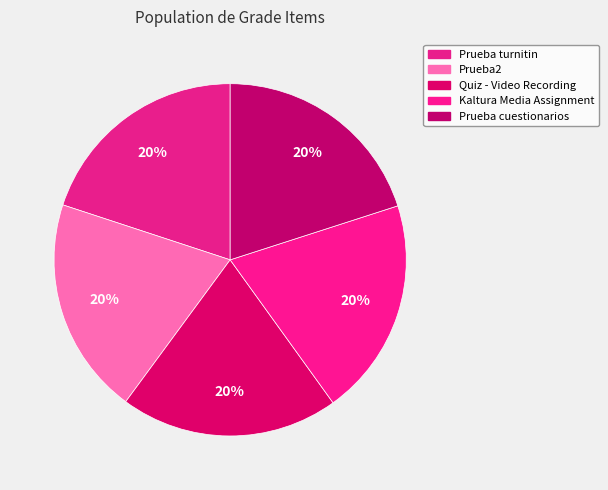

What is the total percentage of Quiz - Video Recording and Prueba turnitin?

40.0%